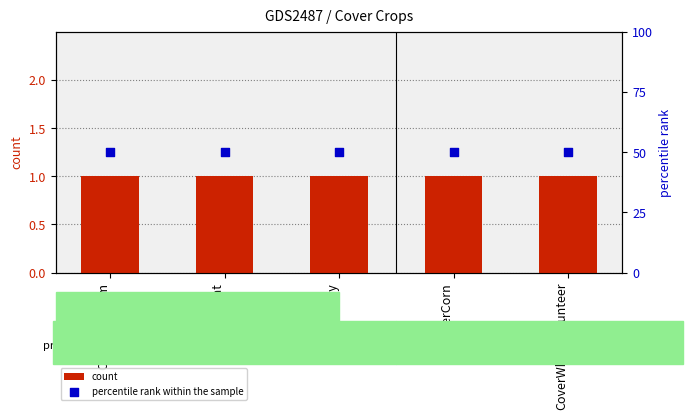

At how many categories does at least one series exceed 12?

5